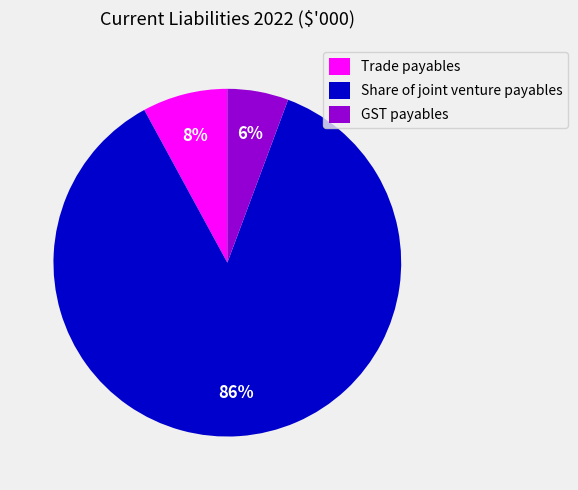

How many slices are in this pie chart?

3